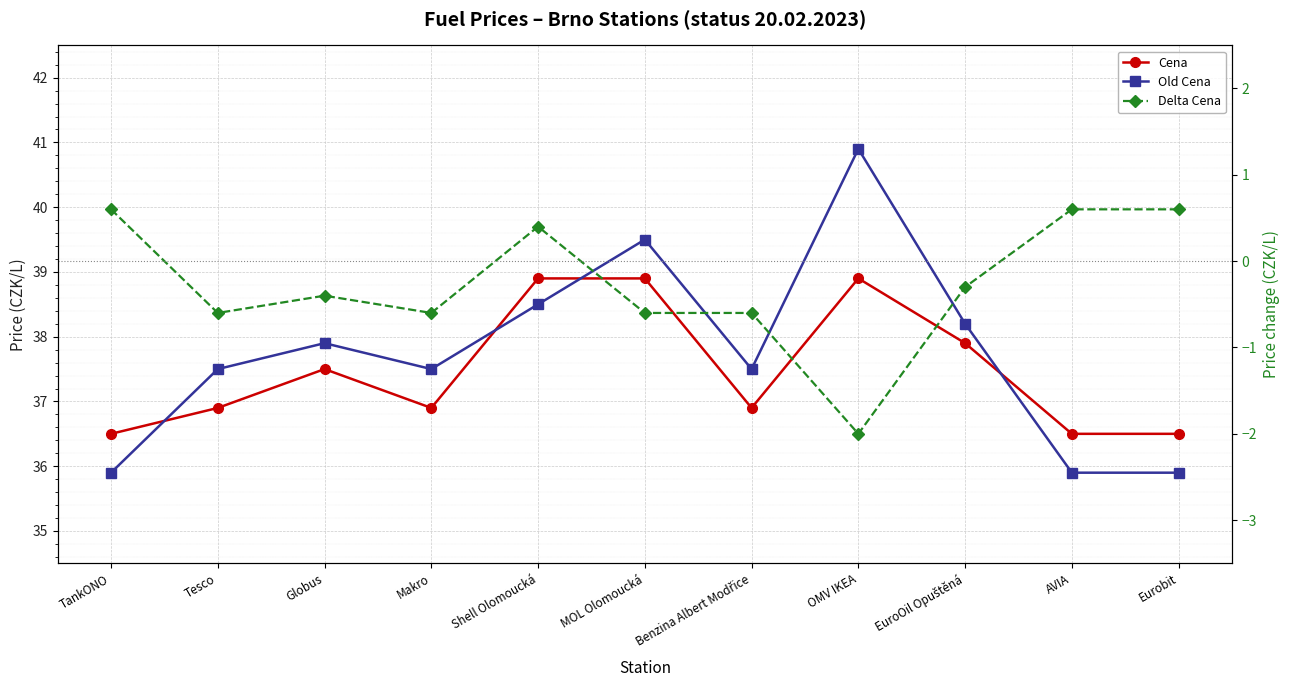

What is the difference between the second highest and second lowest values in the Cena series?

2.4